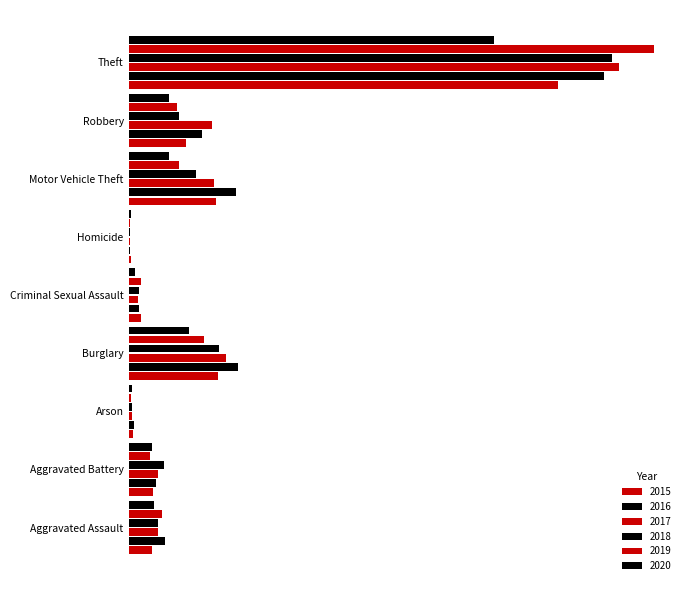

Count the number of categories in the chart.

9